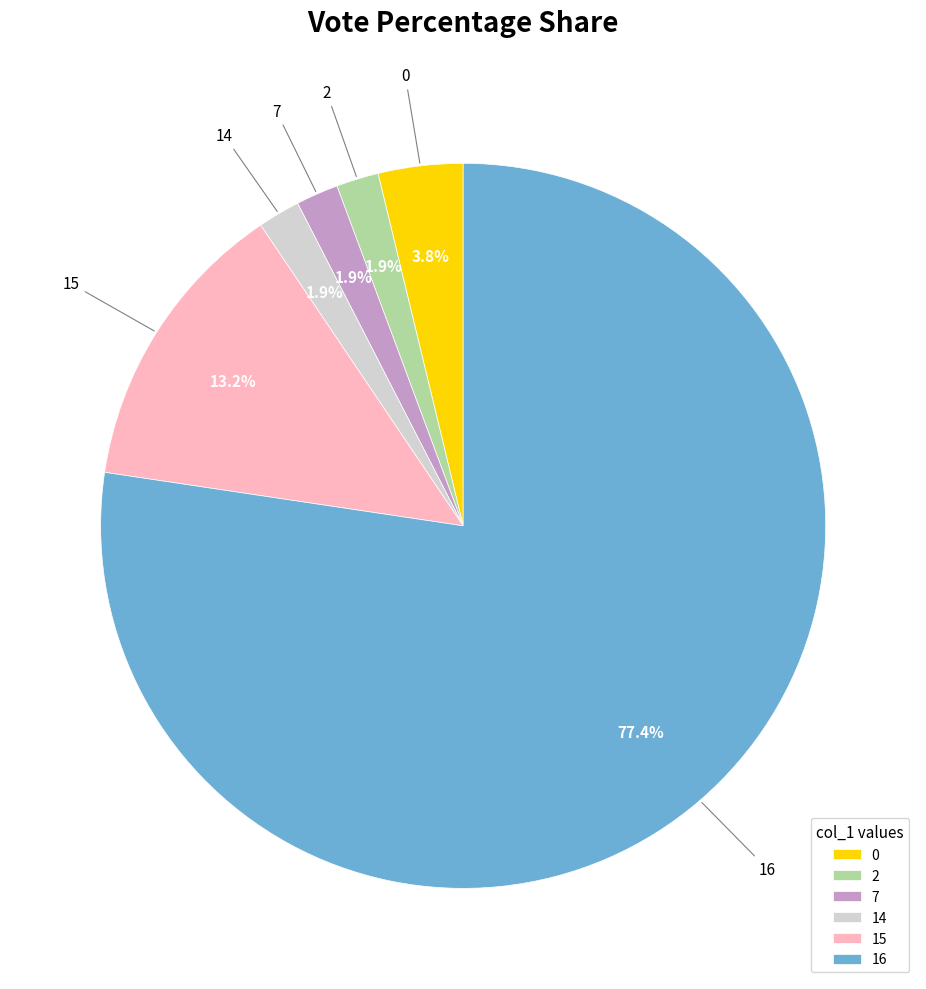

What is the ratio of the value at 0 to the value at 15?

0.3